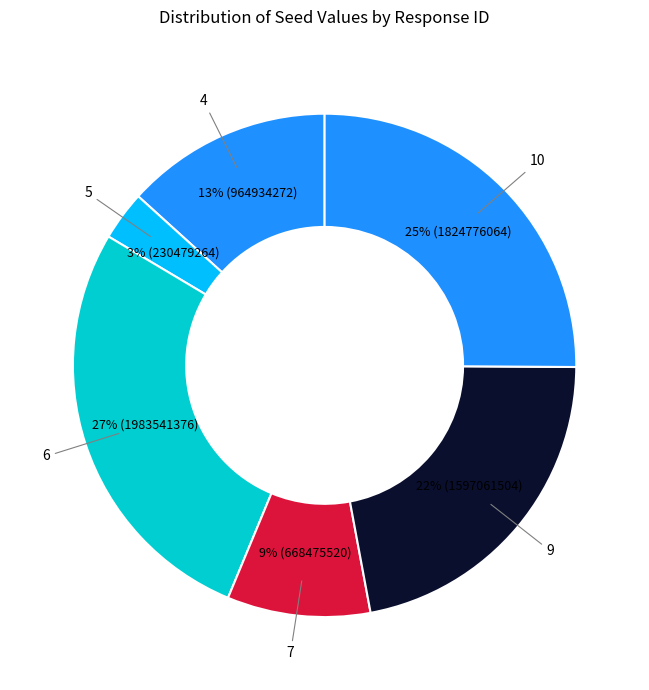

Count the number of slices in the pie.

6